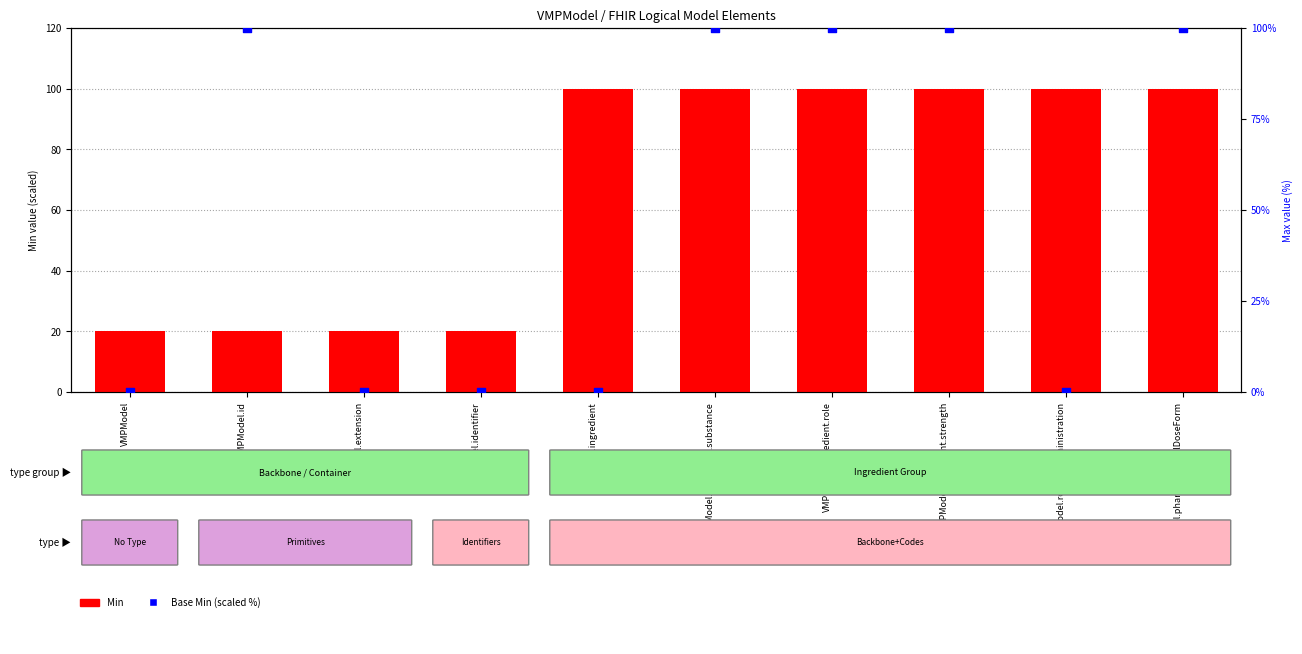

At which category is the sum across all series the highest?

VMPModel.ingredient.substance